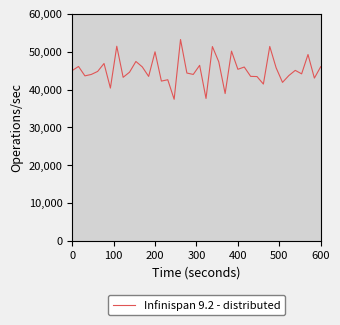

What is the greatest value displayed?

53210.2